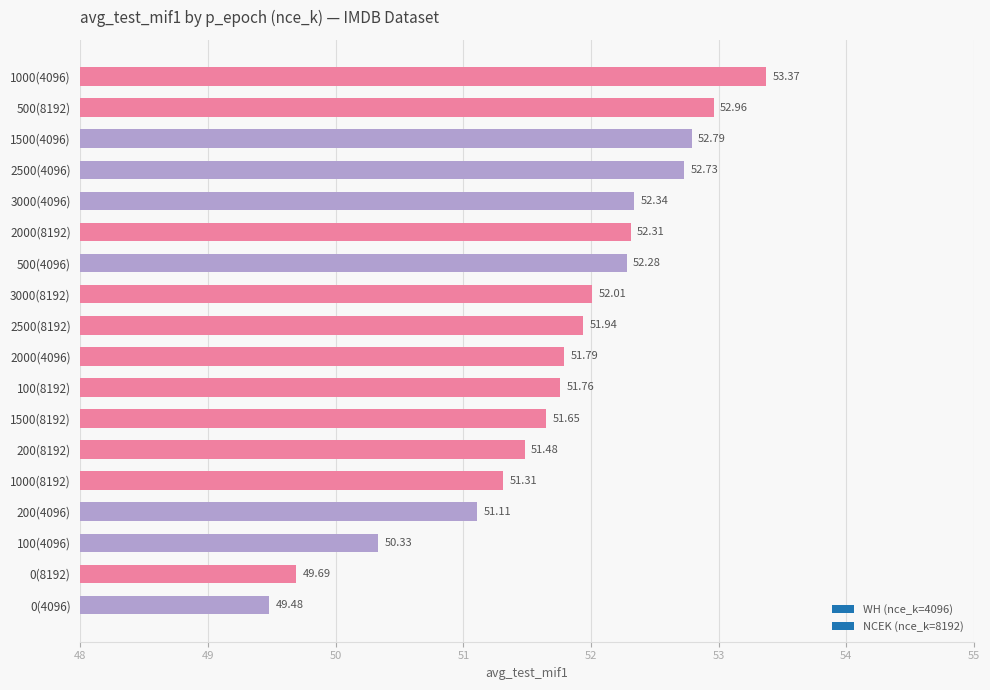

Rank the categories by value from highest to lowest.

1000(4096), 500(8192), 1500(4096), 2500(4096), 3000(4096), 2000(8192), 500(4096), 3000(8192), 2500(8192), 2000(4096), 100(8192), 1500(8192), 200(8192), 1000(8192), 200(4096), 100(4096), 0(8192), 0(4096)